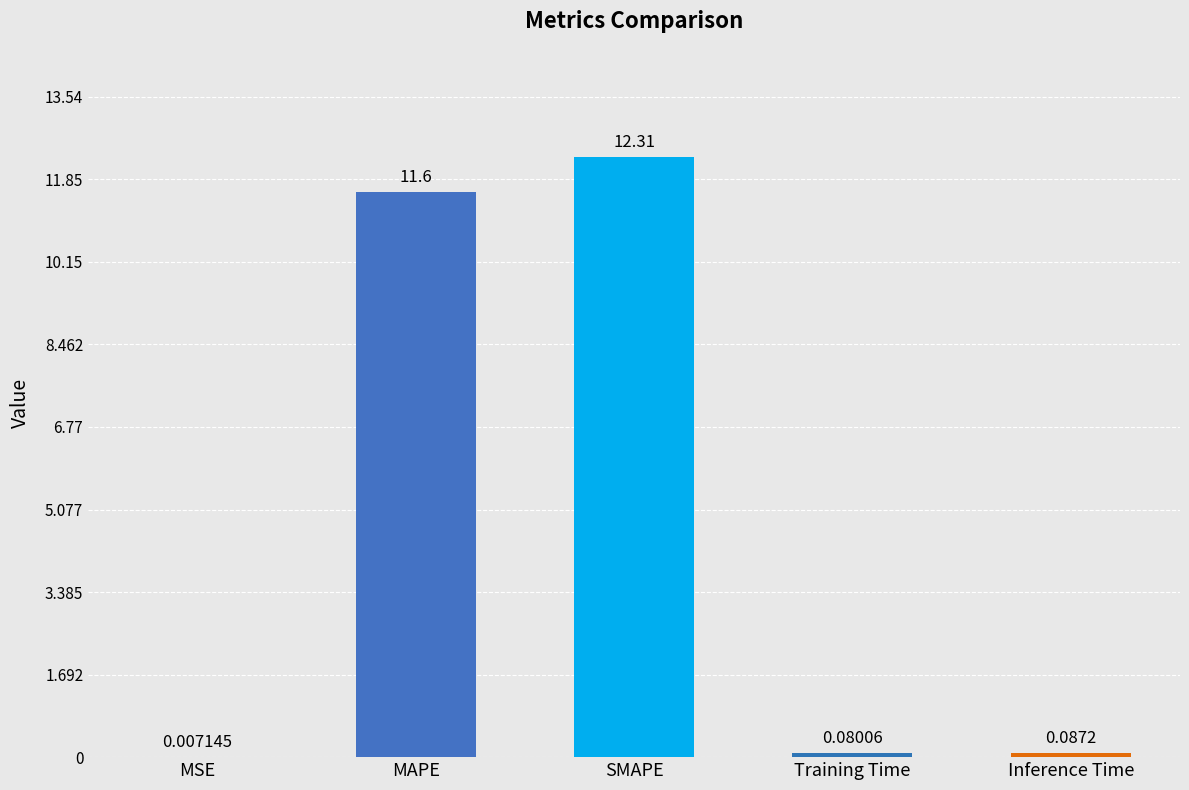

Which label corresponds to the largest value in the chart?

SMAPE